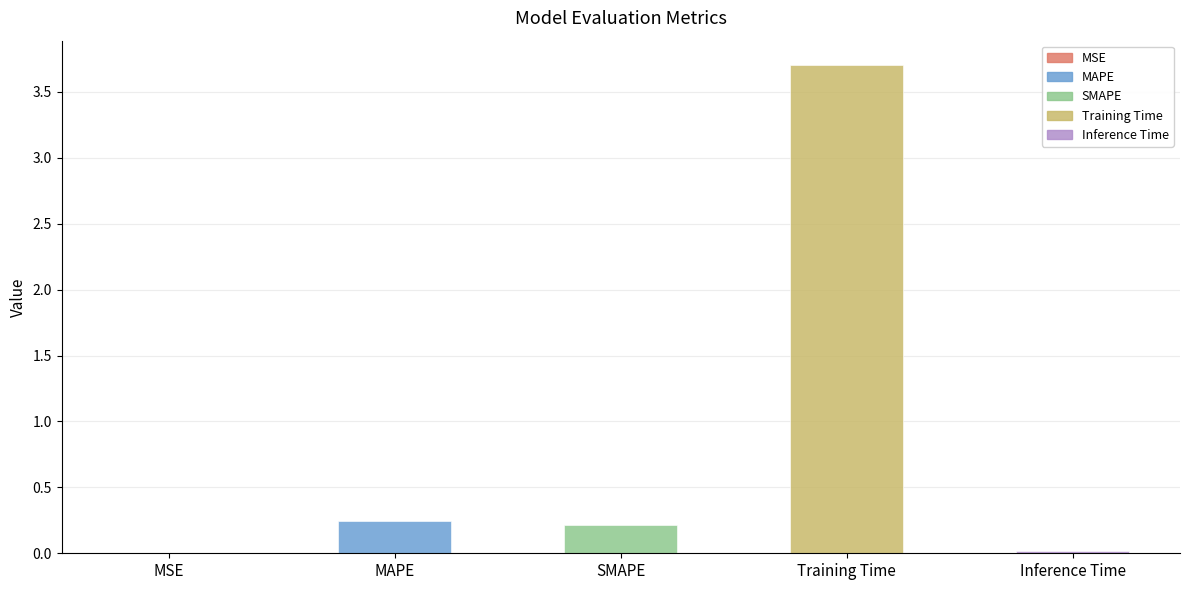

Are the bars grouped side by side (vs. stacked)?

No